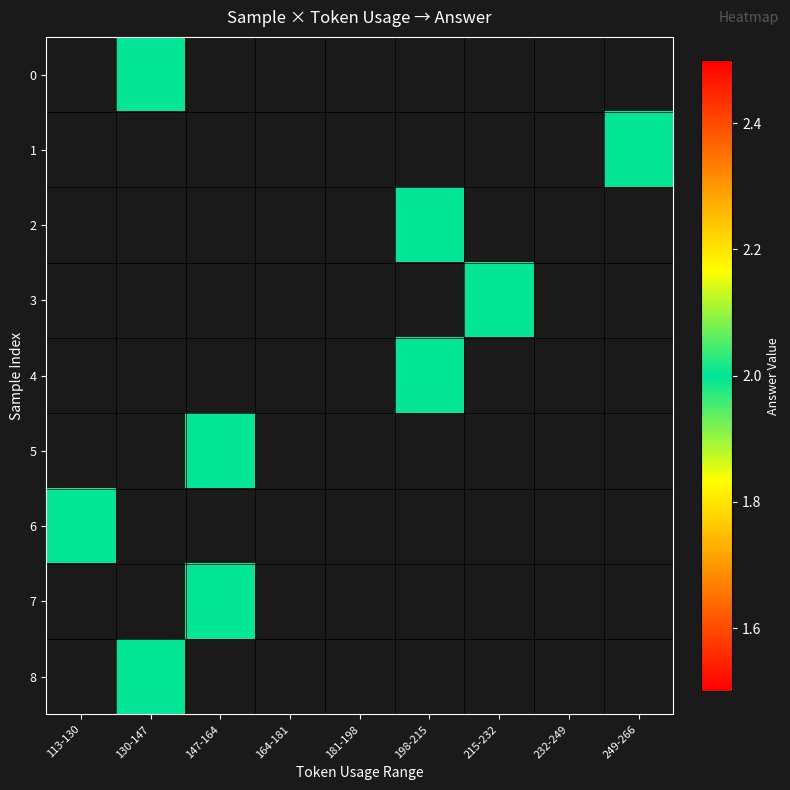

Which series has the widest spread of values?

6